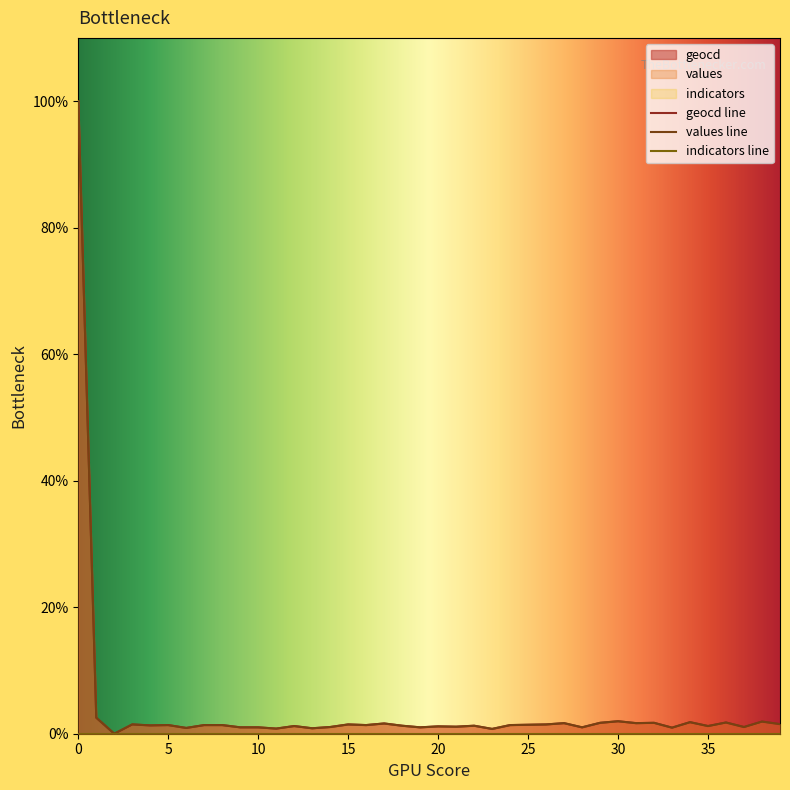

How many values in the geocd series exceed 1?

34